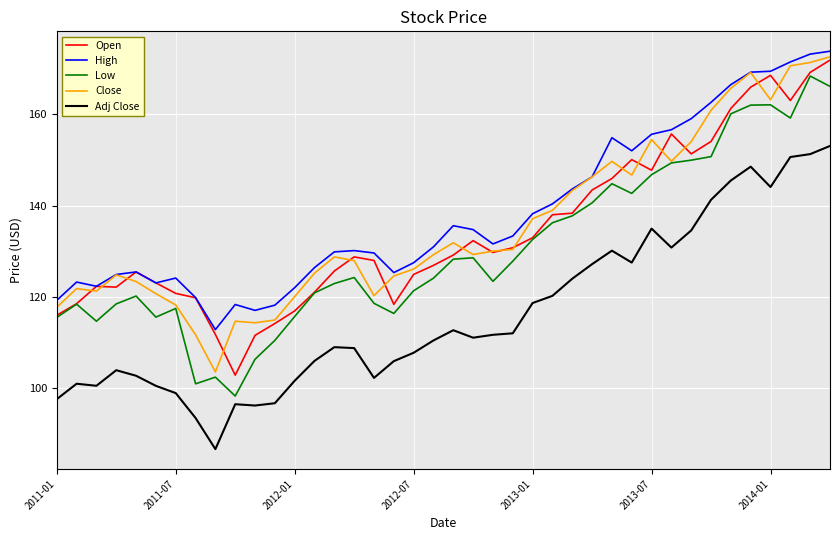

What is the greatest value displayed?

173.8